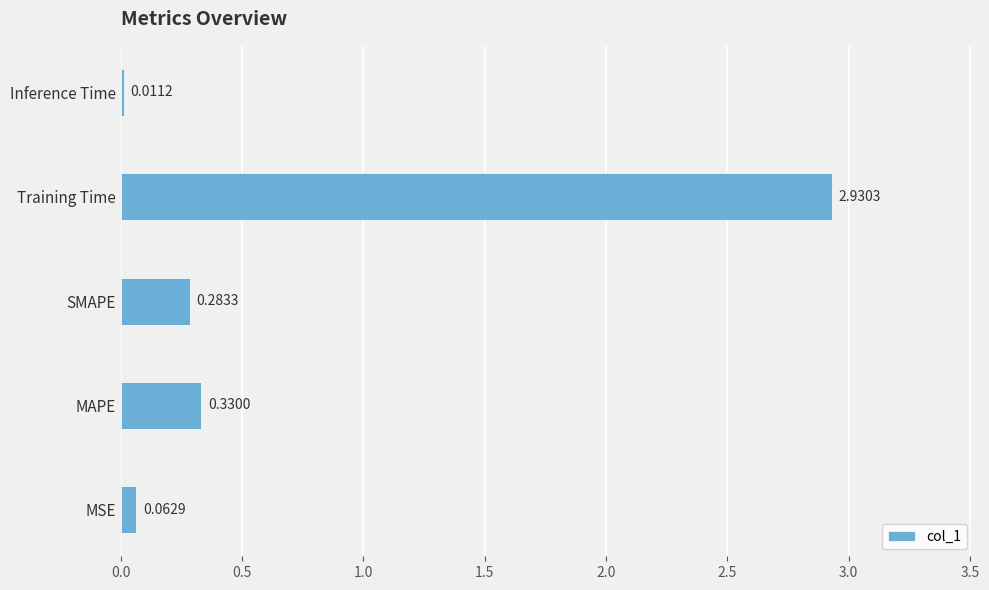

What is the average value?

0.7